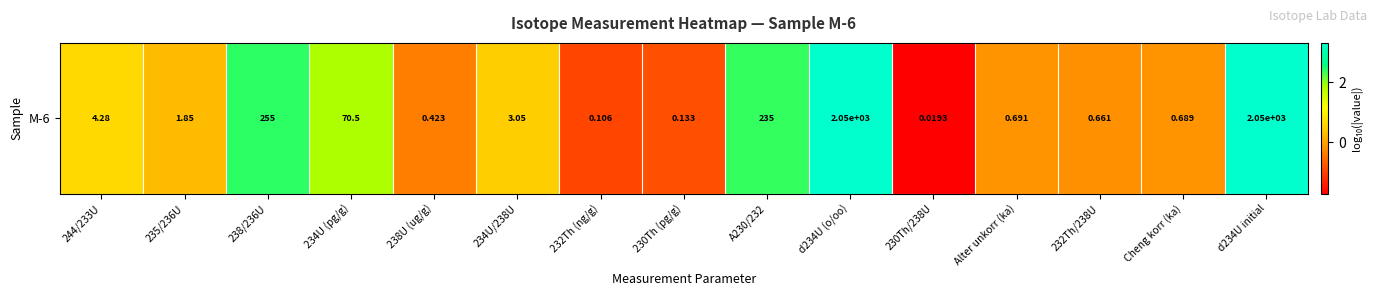

Rank the categories by value from lowest to highest.

230Th/238U, 232Th (ng/g), 230Th (pg/g), 238U (ug/g), 232Th/238U, Cheng korr (ka), Alter unkorr (ka), 235/236U, 234U/238U, 244/233U, 234U (pg/g), A230/232, 238/236U, d234U (o/oo), d234U initial